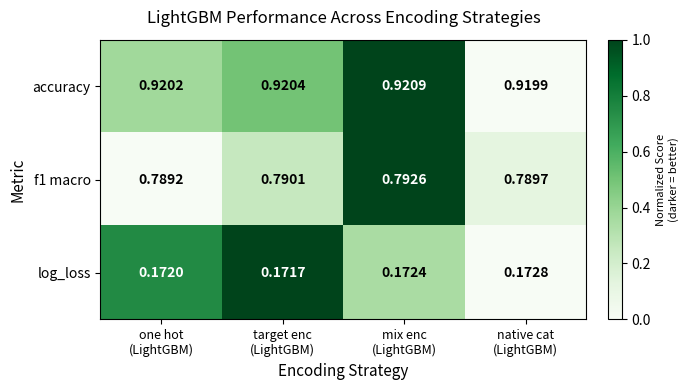

Which series has the largest total across all categories?

accuracy